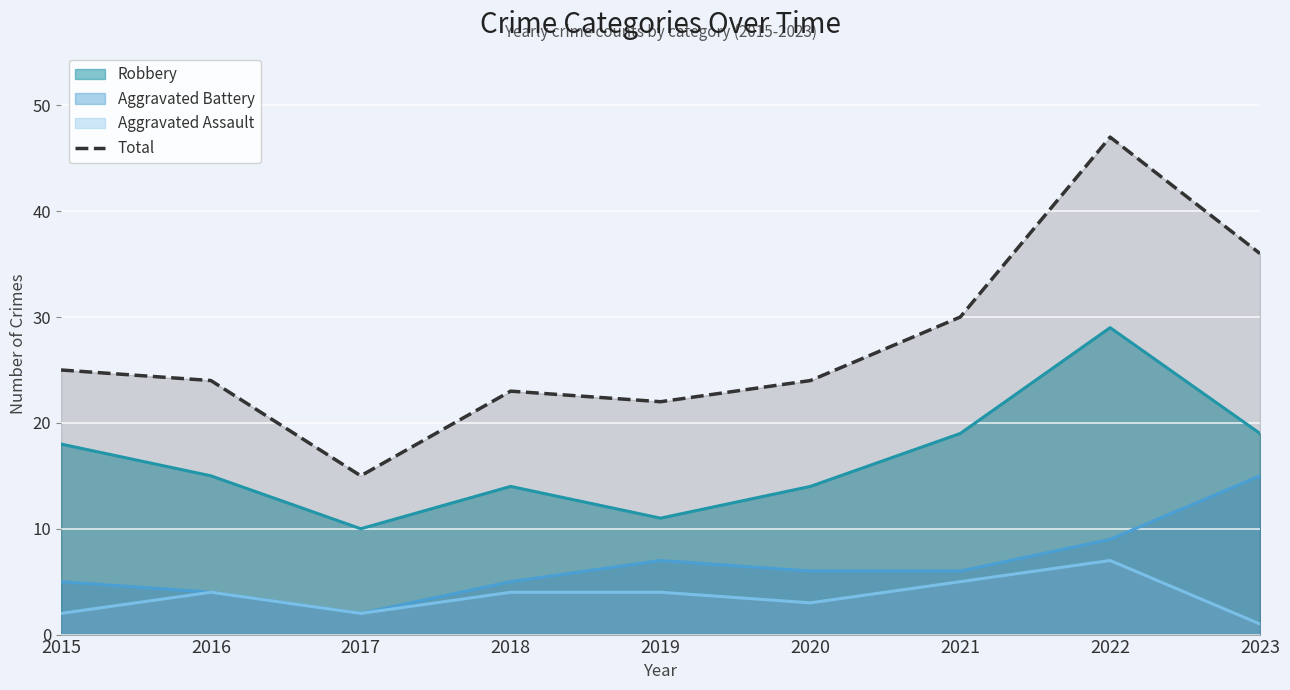

Reading left to right, list all the values displayed in this chart.

2015=25	2016=24	2017=15	2018=23	2019=22	2020=24	2021=30	2022=47	2023=36